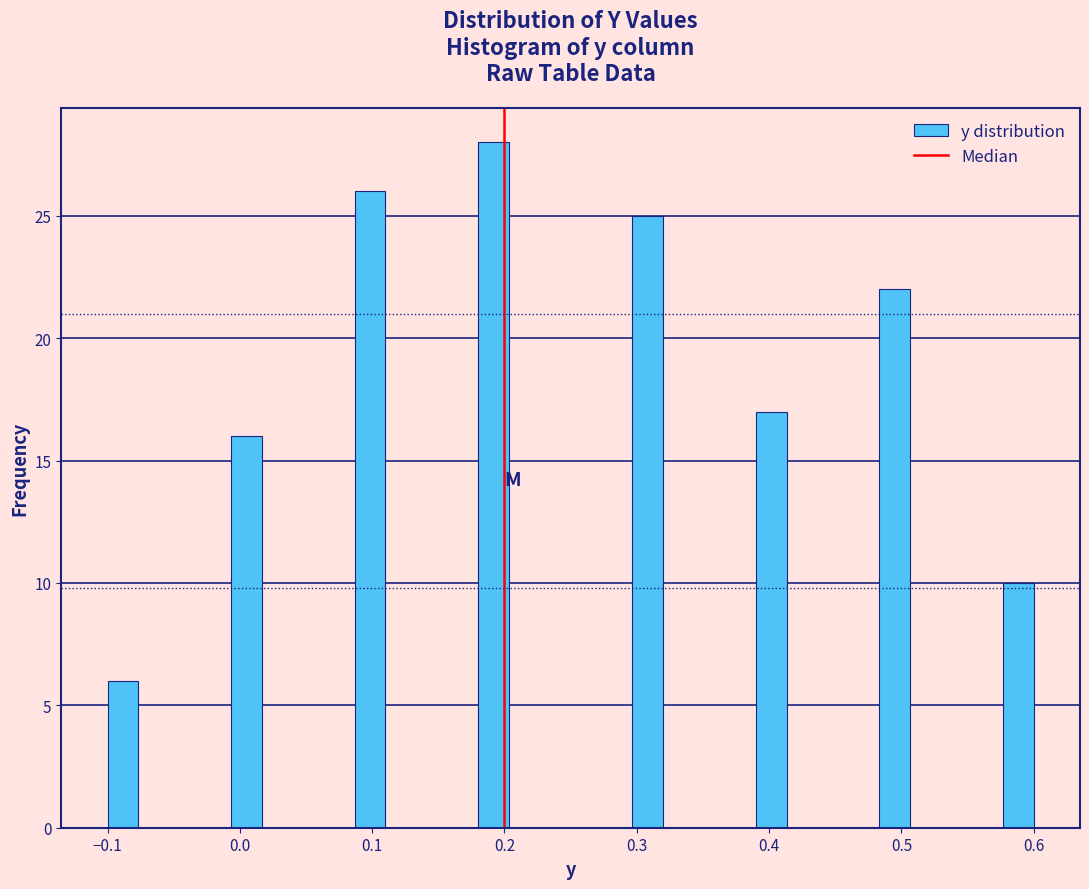

Read against the x-axis, roughly where is the centre of the tallest bar?

0.19